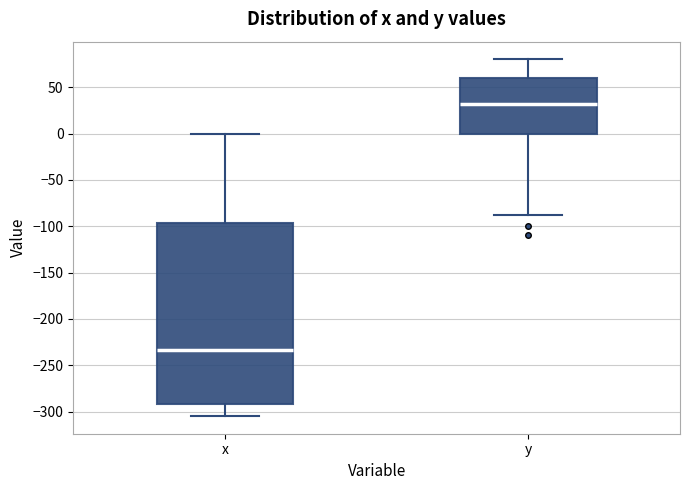

Reading left to right, read every box against the y-axis: the position of its median line, the range the box covers, and the ends of its whiskers. The values are not printed on the chart, so give them approximately, as read against the axis.

x: median -235, box -290 to -95, whiskers -305 to 0
y: median 30, box 0 to 60, whiskers -90 to 80